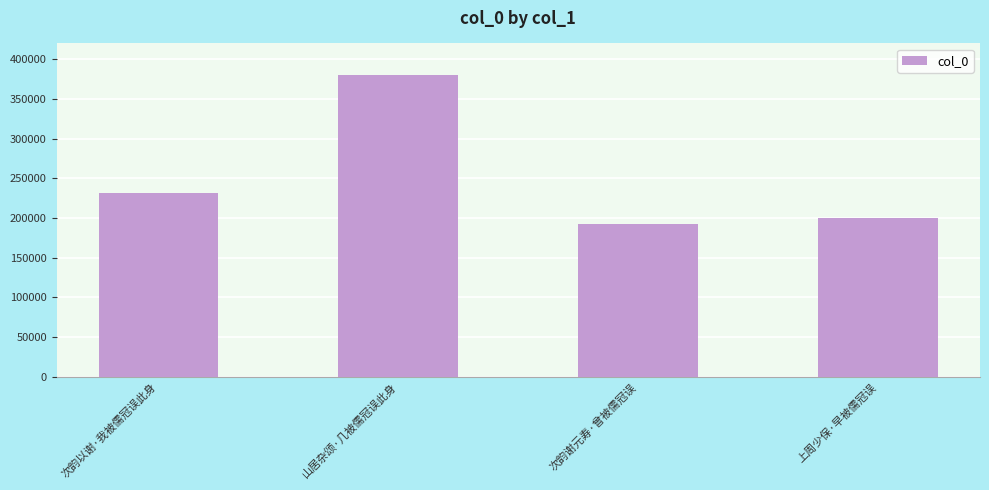

Which label corresponds to the largest value in the chart?

山居杂颂·几被儒冠误此身